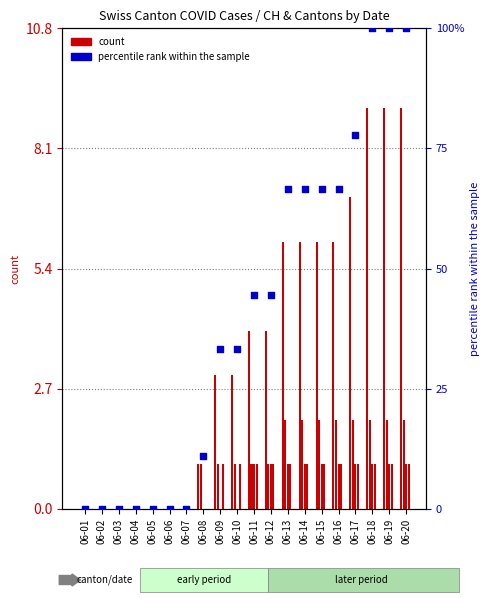

Which series reaches the maximum Y coordinate?

percentile rank within the sample